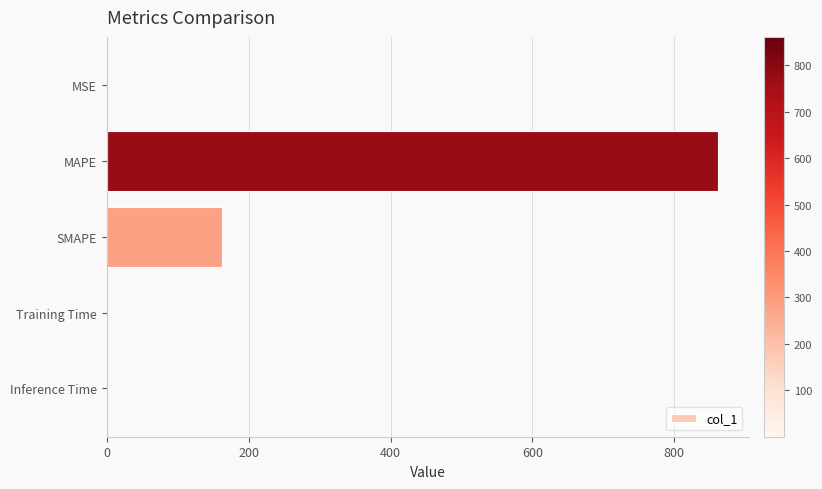

What is the maximum value shown in the chart?

861.5